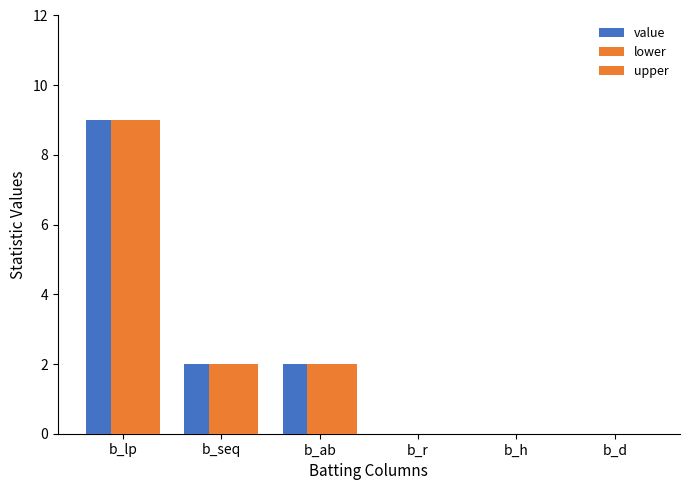

Reading left to right, what are all the values shown in this chart?

value: 9	2	2	0	0	0
lower: 9	2	2	0	0	0
upper: 9	2	2	0	0	0